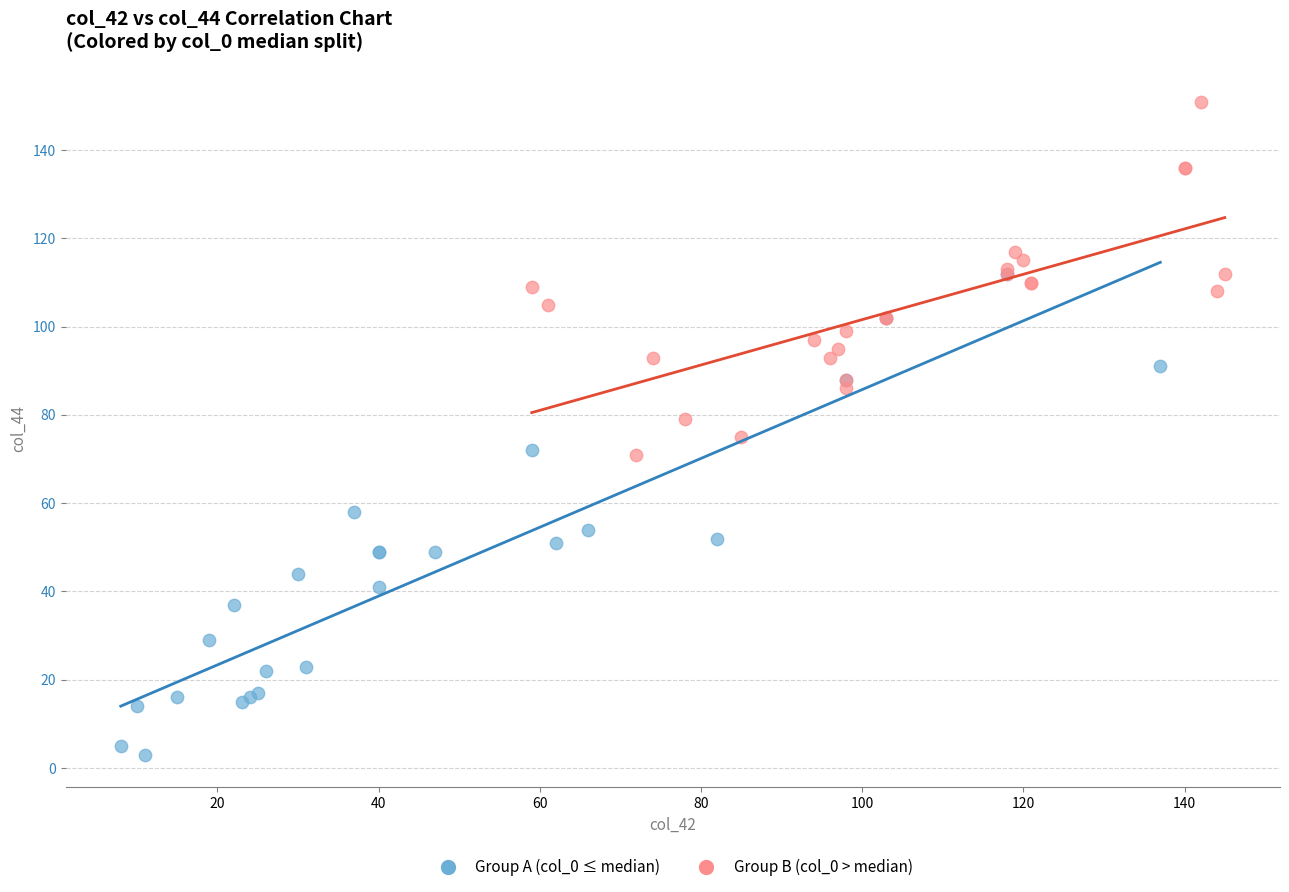

What are all the series names shown in the legend?

Group A (col_0 ≤ median), Group B (col_0 > median)